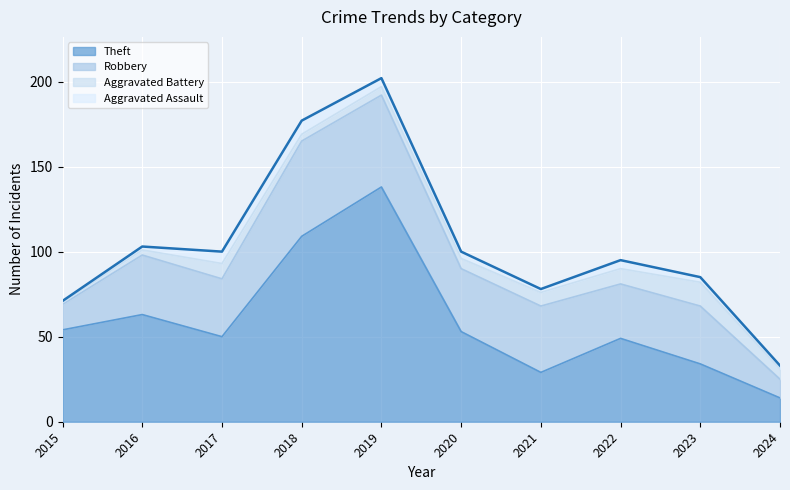

What is the approximate value of Robbery at 2021?

39